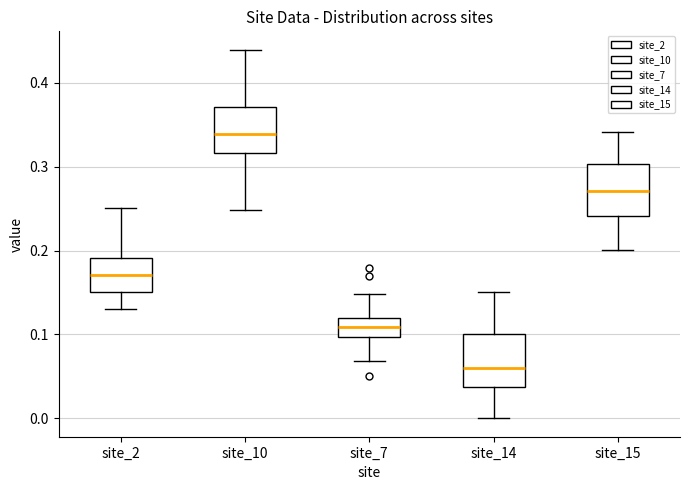

Where does the lower whisker of the box for site_15 end on the y-axis? The values are not printed on the chart, so give them approximately, as read against the axis.

0.20